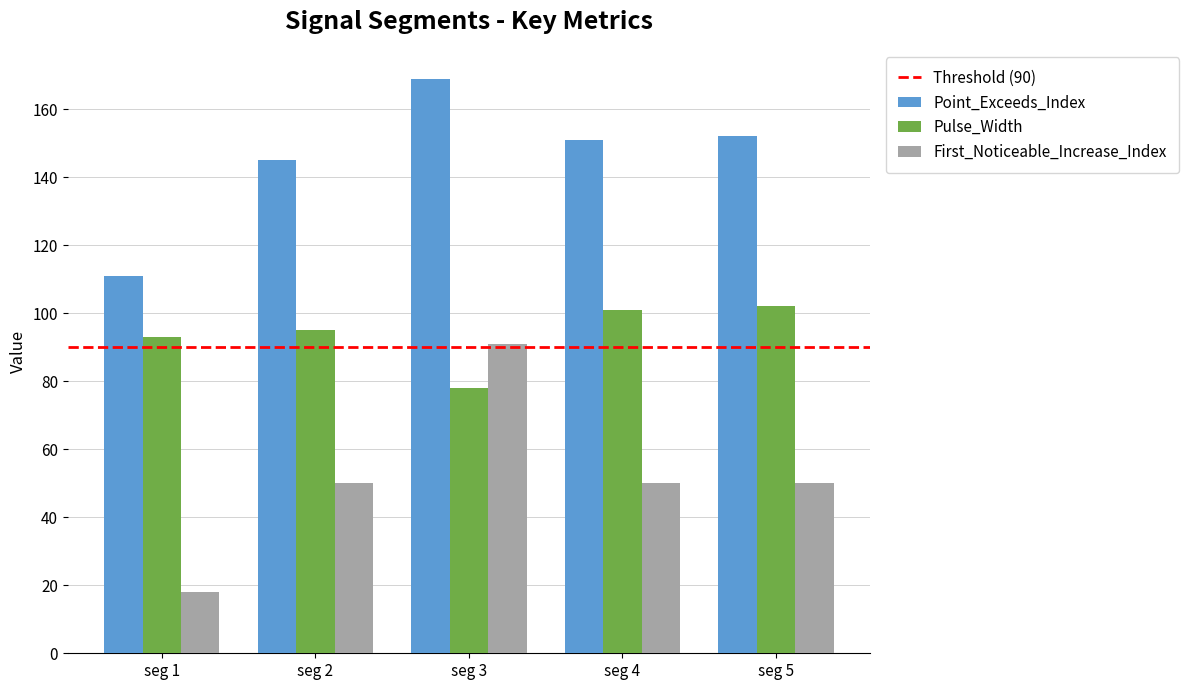

Which series has the largest range (max minus min)?

First_Noticeable_Increase_Index